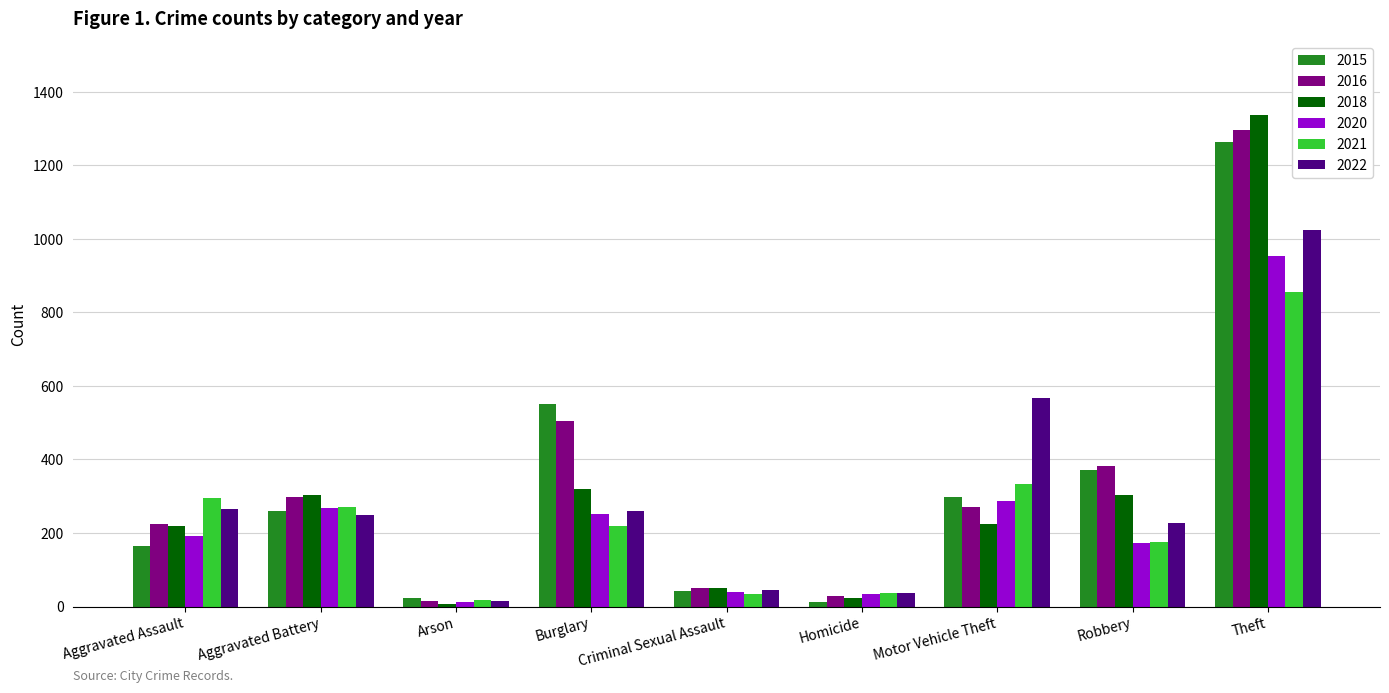

What is the highest value of the 2020 series?

954